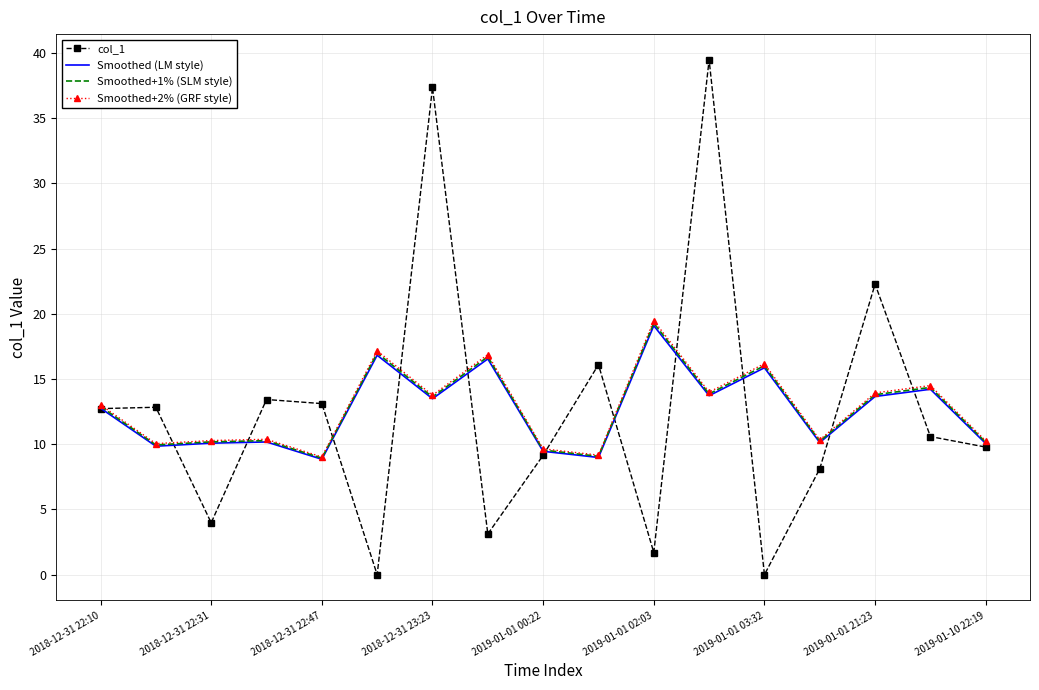

Which series has the largest range (max minus min)?

col_1